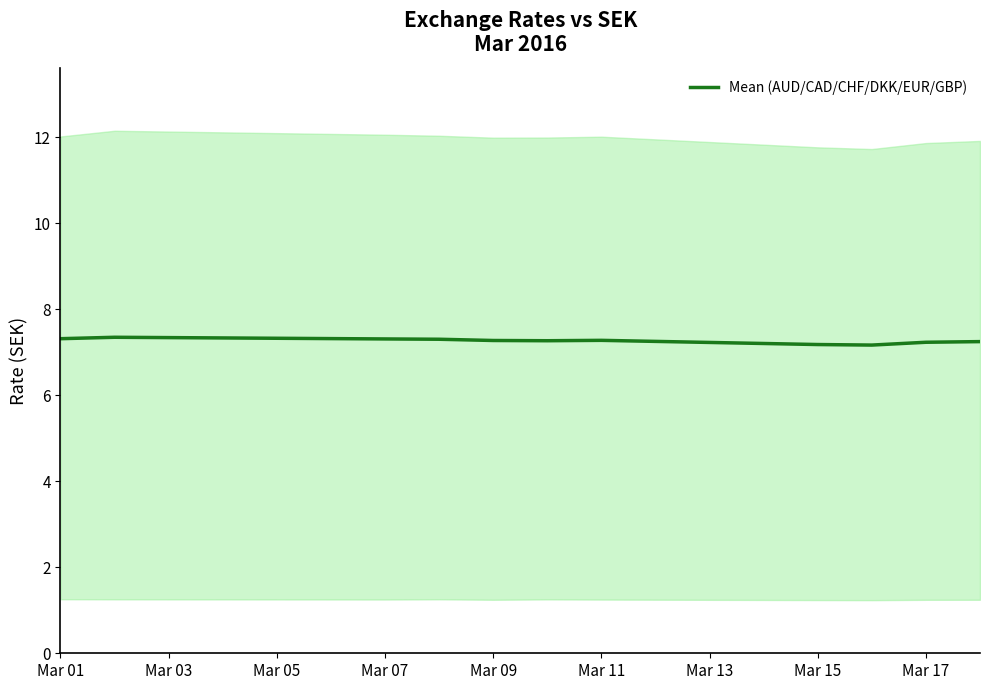

Is it true that Mean (AUD/CAD/CHF/DKK/EUR/GBP) equals 10.2 at Mar 09?

False